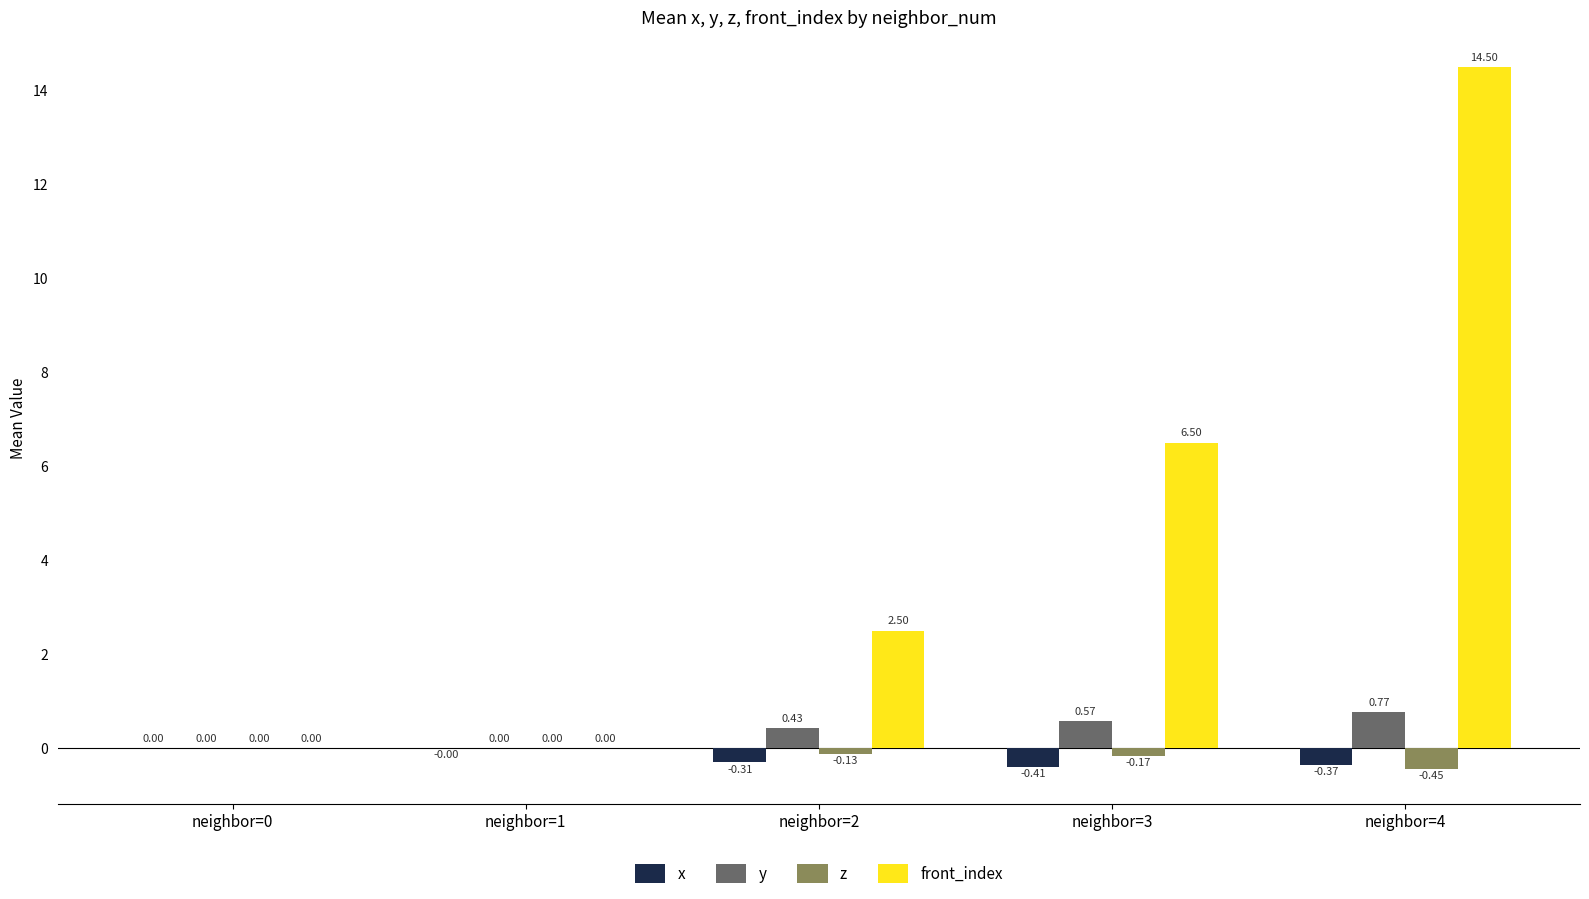

Which series changed the most between neighbor=0 and neighbor=4?

front_index